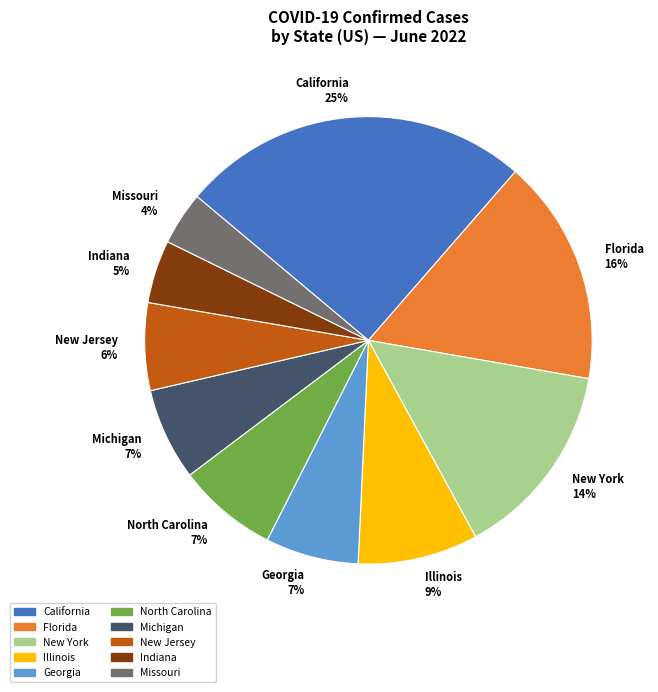

What is the largest slice in the pie chart?

California